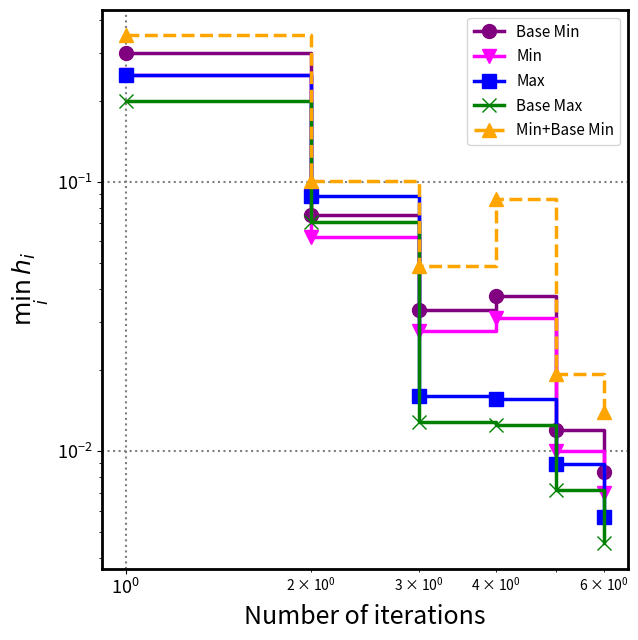

How many series are shown in this chart?

5